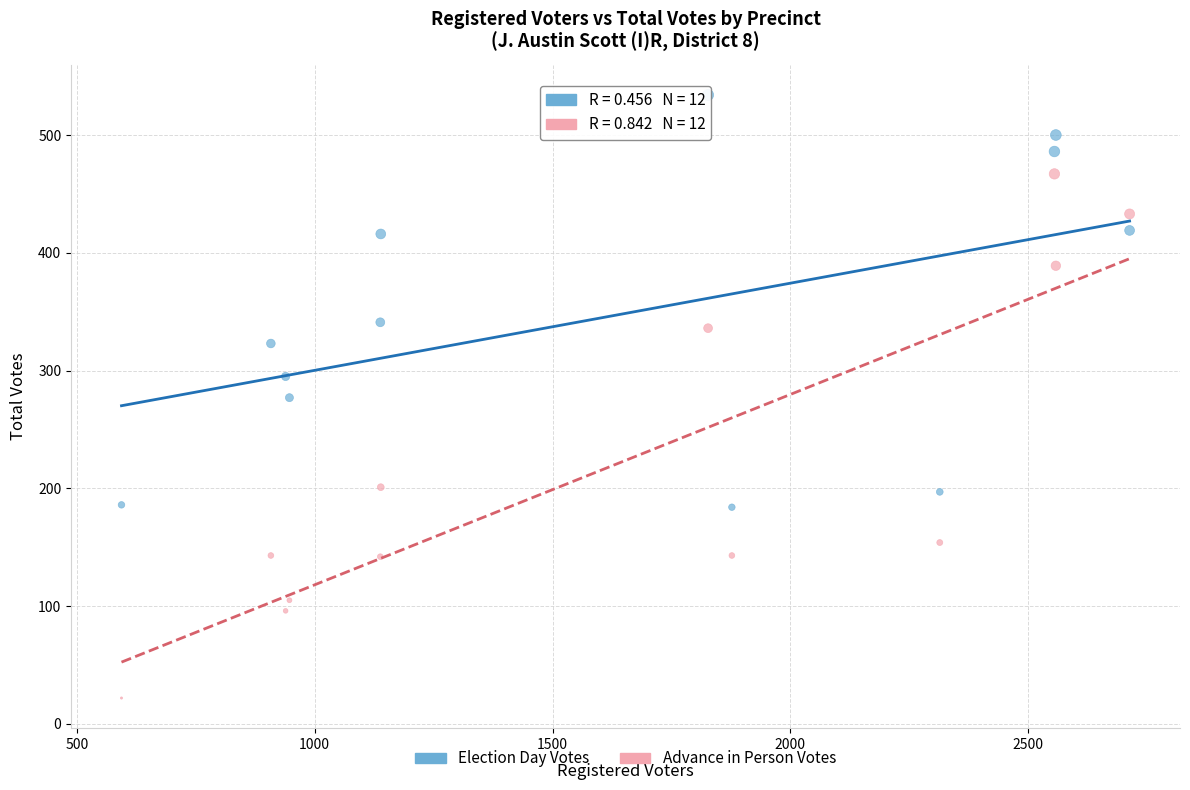

In the Advance in Person Votes series, what Y value is closest to 244?

201